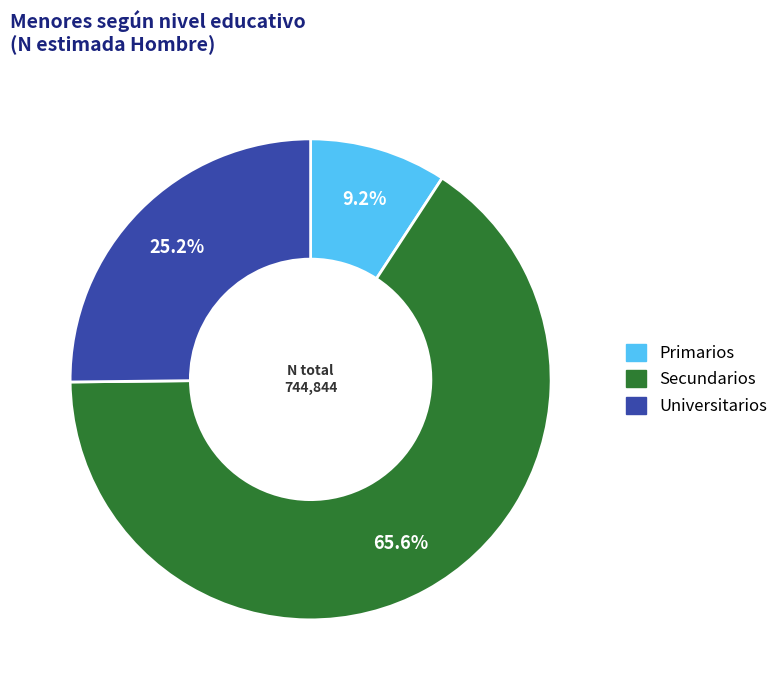

What is the ratio of the value at Universitarios to the value at Primarios?

2.7